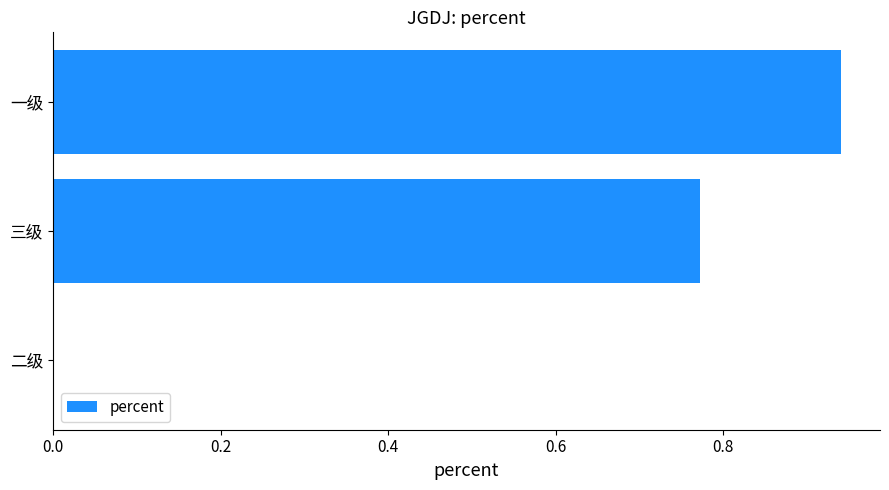

What is the sum of the values at 三级 and 一级?

1.7